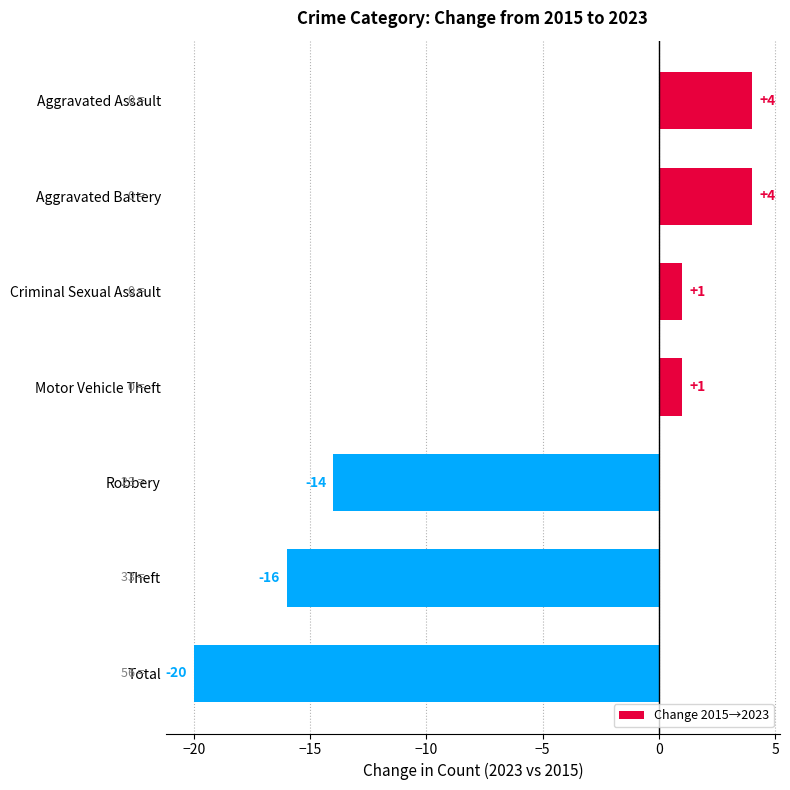

Does the chart contain stacked bars?

No